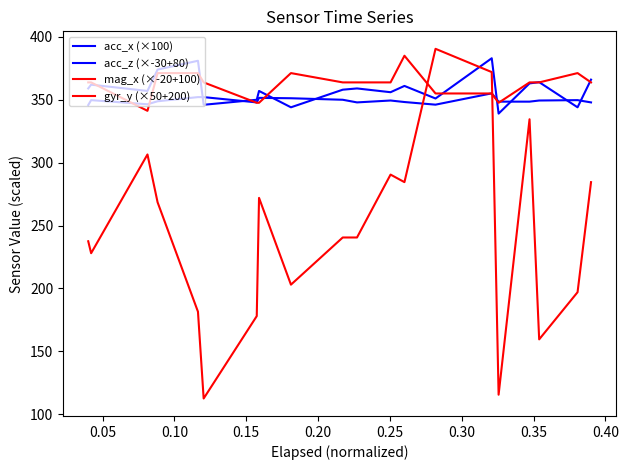

Is this an area chart (filled region under the line)?

No